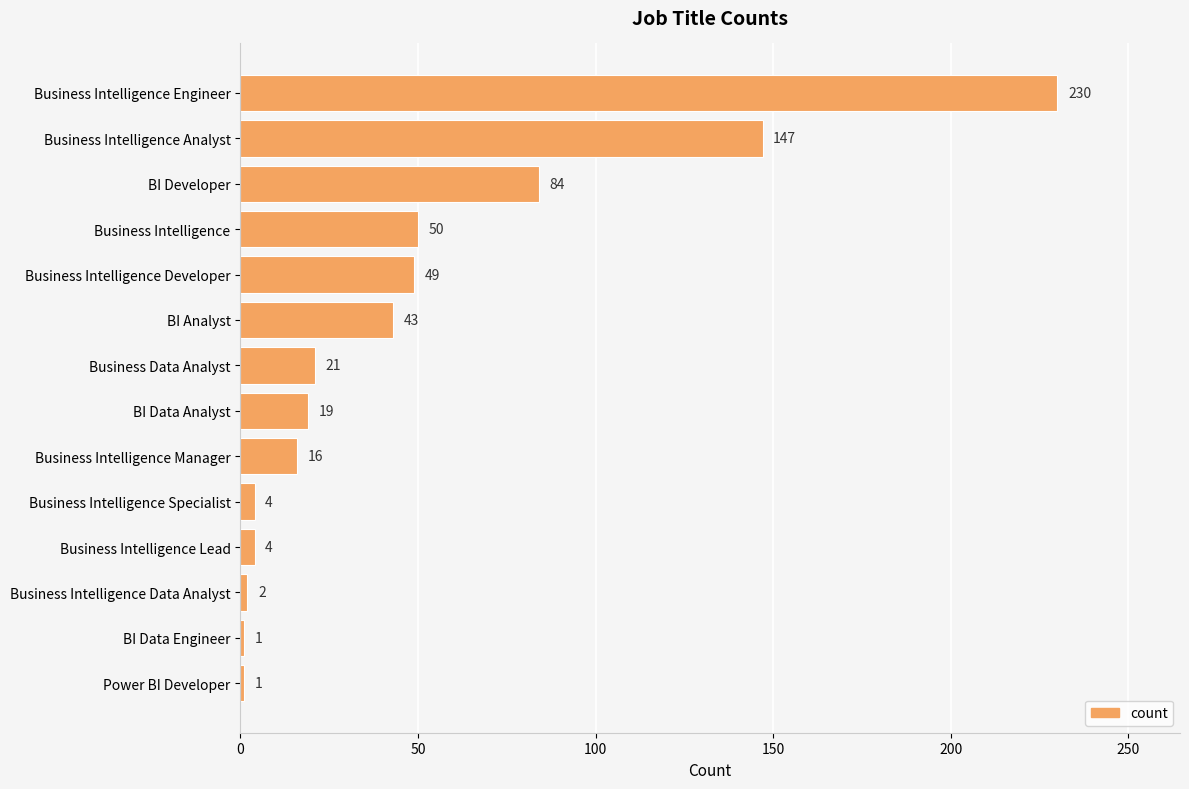

Reading top to bottom, transcribe all the data shown in this chart.

230	147	84	50	49	43	21	19	16	4	4	2	1	1